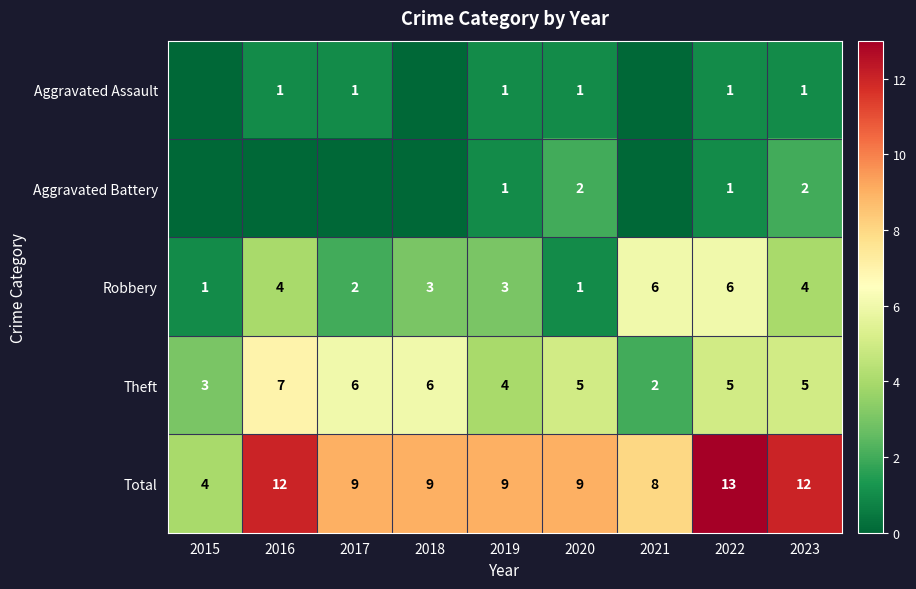

Is the value of Theft at 2015 greater than the value of Total at 2020?

No